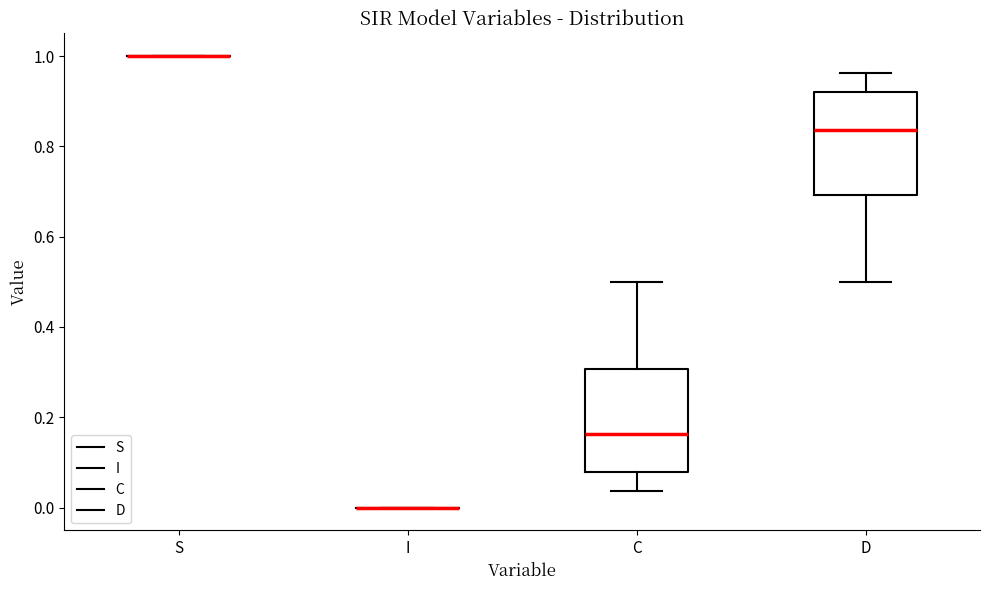

Reading left to right, read every box against the y-axis: the position of its median line, the range the box covers, and the ends of its whiskers. The values are not printed on the chart, so give them approximately, as read against the axis.

S: box collapsed to a line at 1.00, whiskers 1.00 to 1.00
I: box collapsed to a line at 0.00, whiskers 0.00 to 0.00
C: median 0.16, box 0.08 to 0.30, whiskers 0.04 to 0.50
D: median 0.84, box 0.70 to 0.92, whiskers 0.50 to 0.96